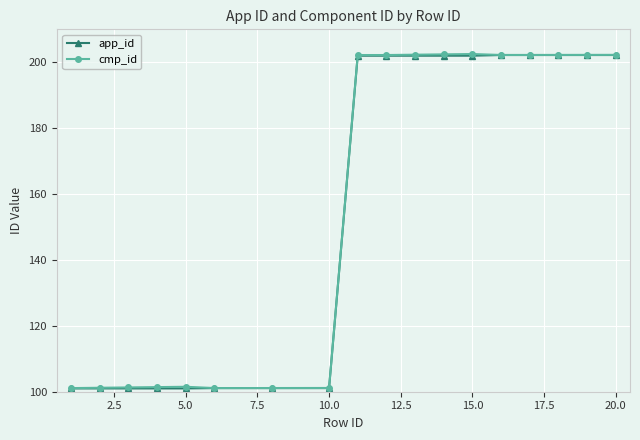

Is this an area chart (filled region under the line)?

No